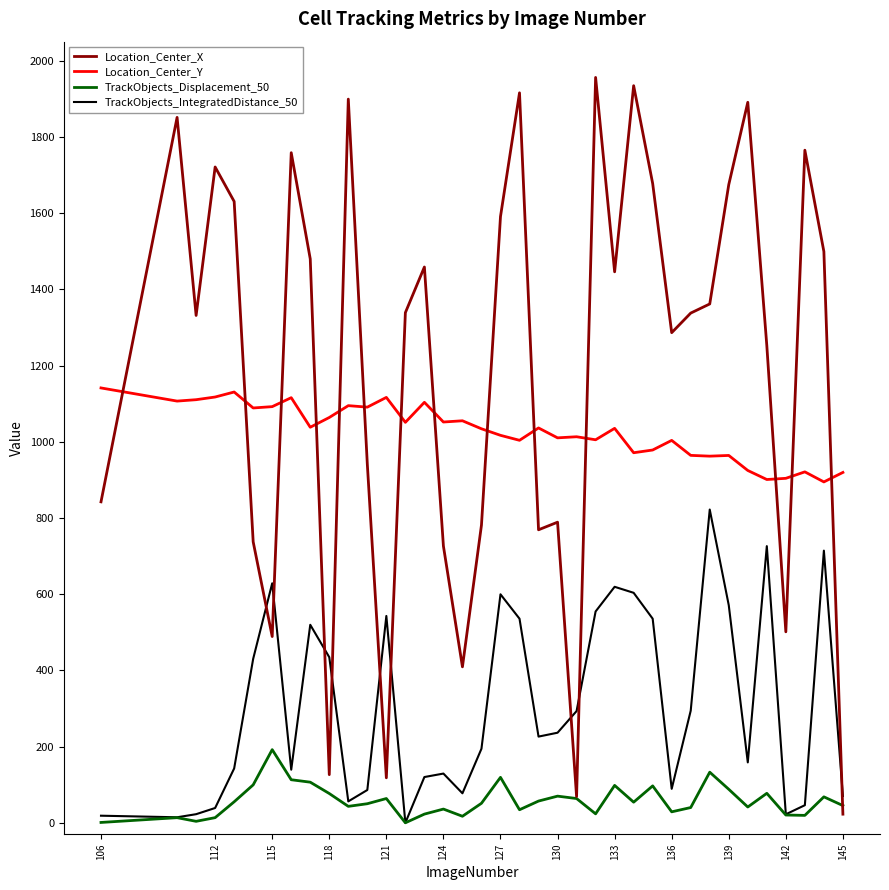

The value of Location_Center_X at 127 is 1590.9. True or false?

True